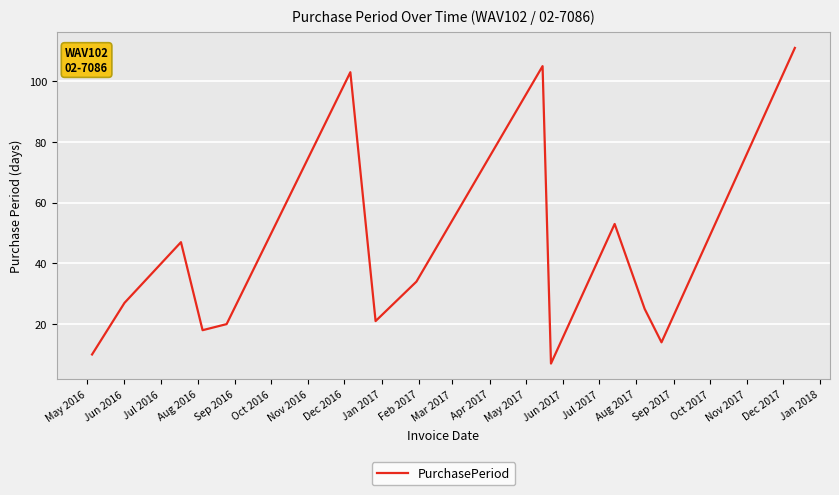

What is the greatest value displayed?

111